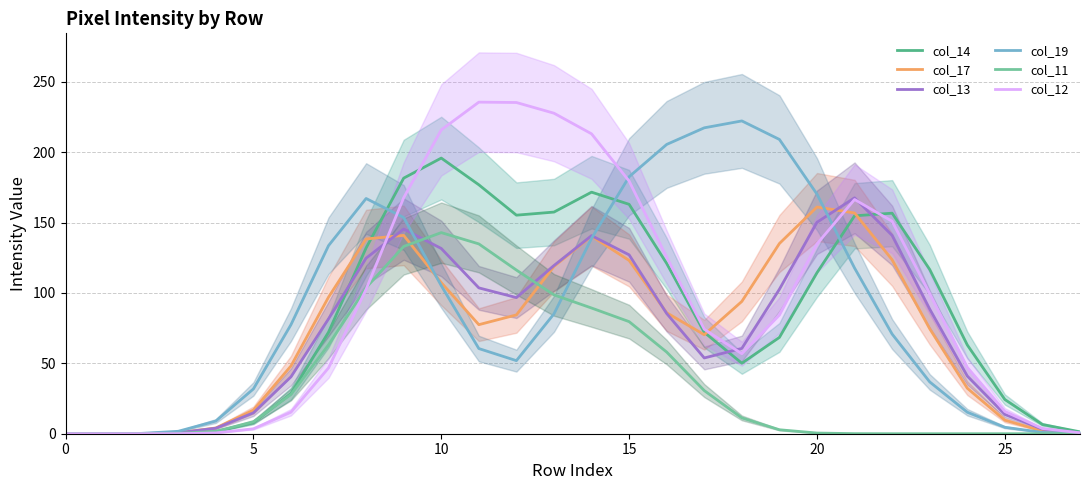

What is the sum of all col_17 values?

2043.0